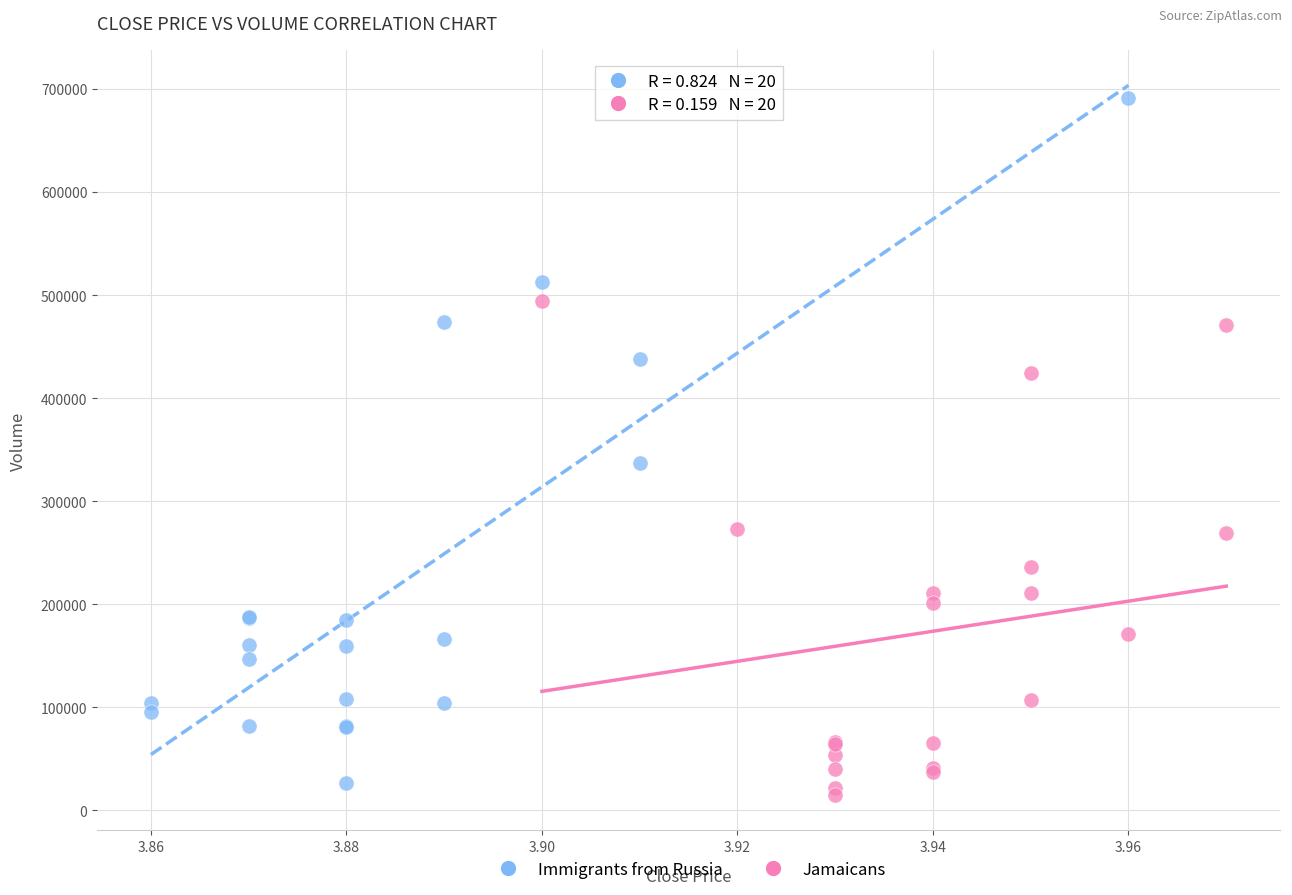

Which series contains the highest Y value?

Immigrants from Russia